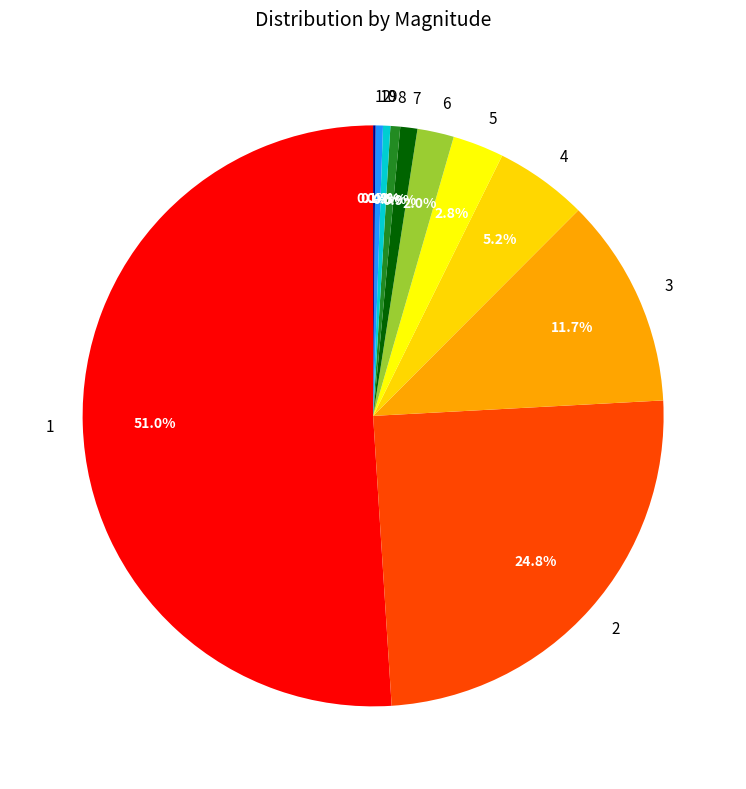

Does 4 account for over 50% of the chart?

No